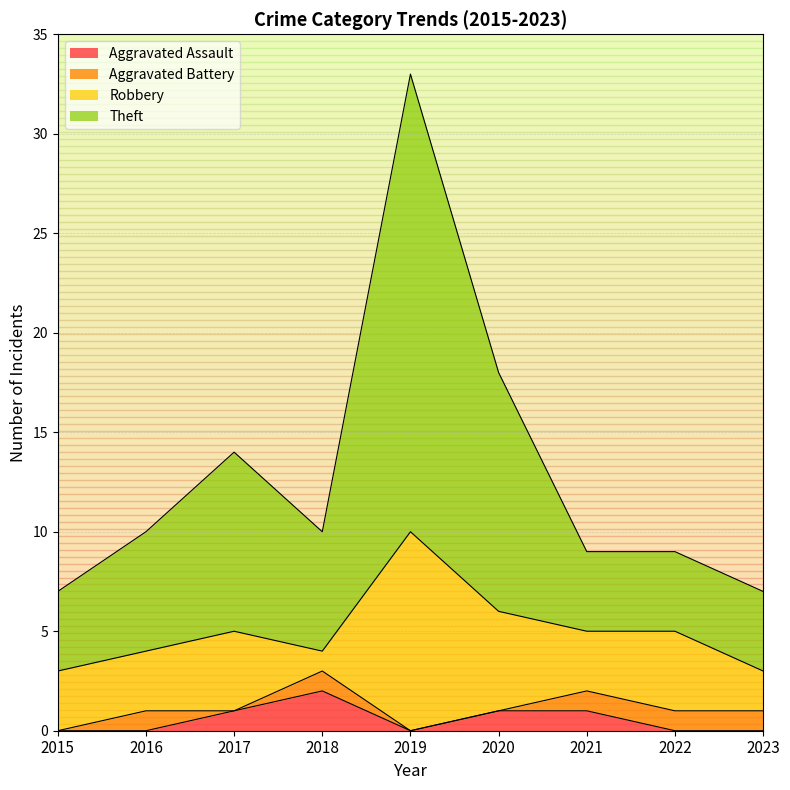

True or false: Theft and Aggravated Assault intersect in this chart.

False